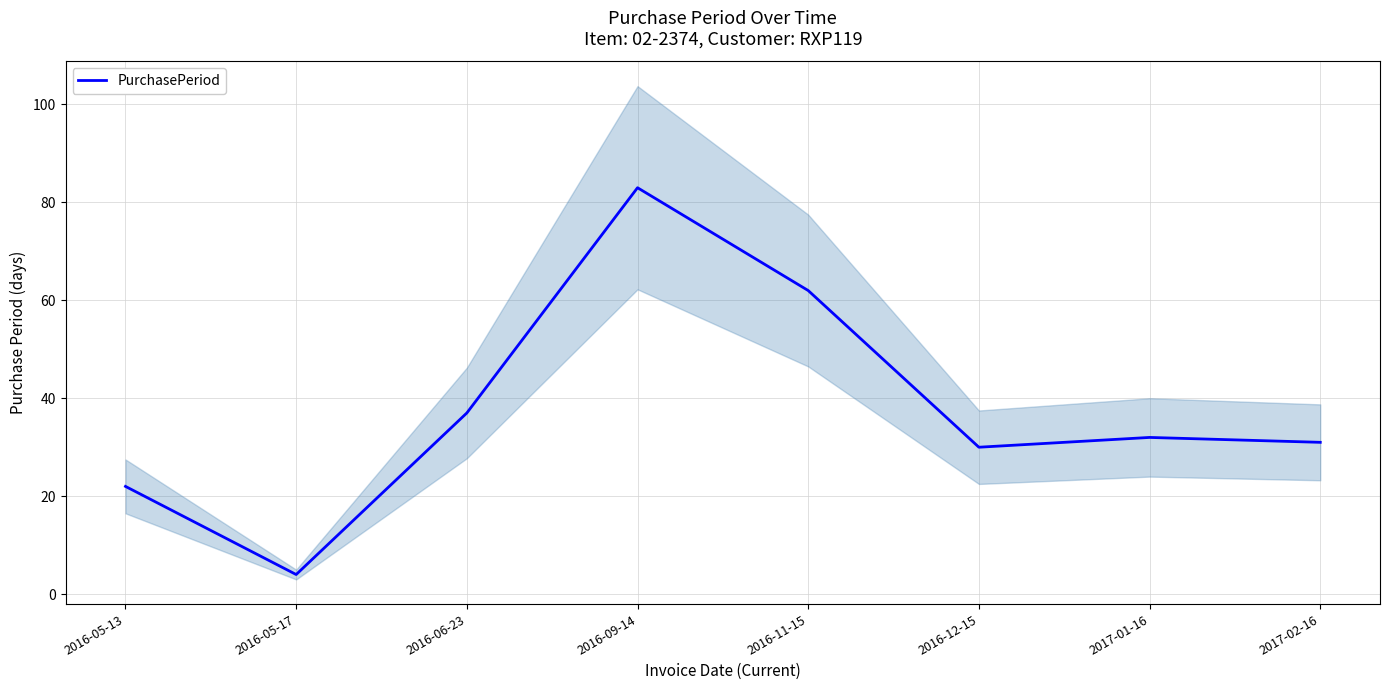

Reading right to left, what are all the values shown in this chart?

2017-02-16=31	2017-01-16=32	2016-12-15=30	2016-11-15=62	2016-09-14=83	2016-06-23=37	2016-05-17=4	2016-05-13=22